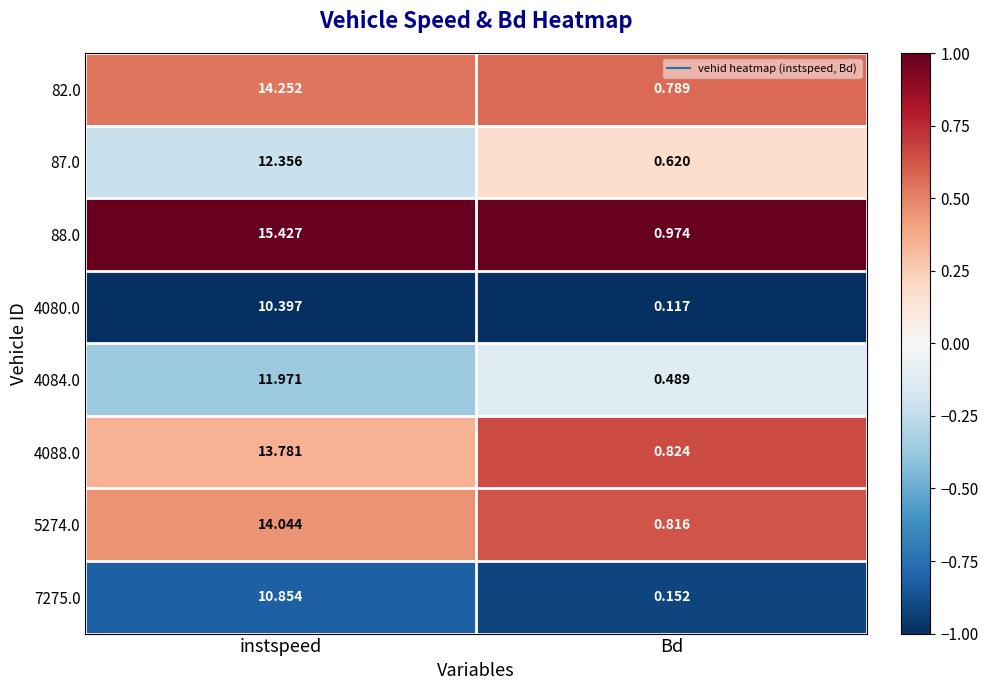

Which series has the largest total across all categories?

88.0